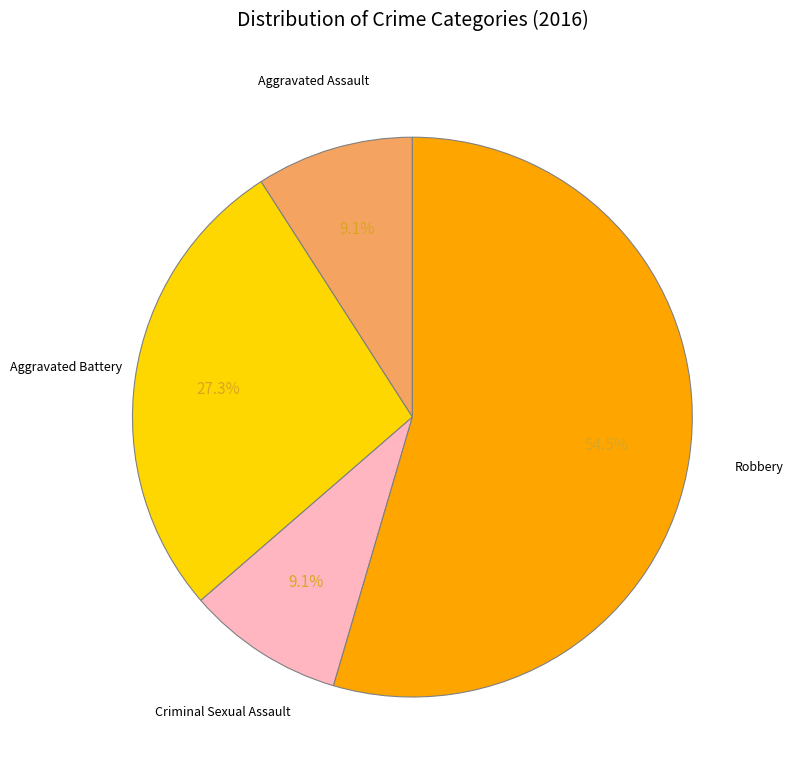

Does any single category account for the majority?

Yes